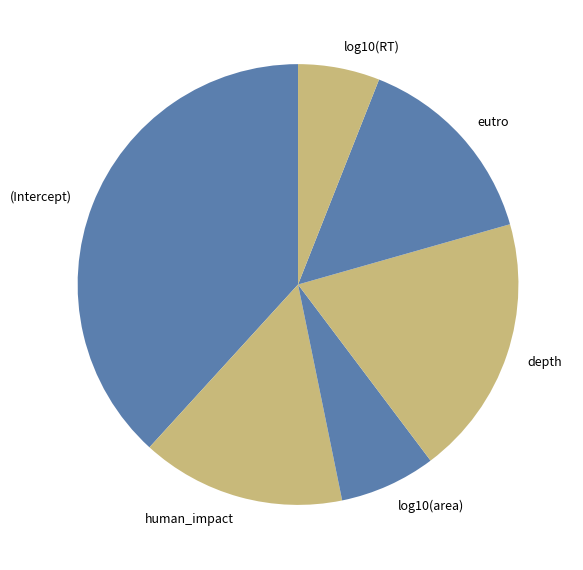

Is there a majority slice in this chart?

No